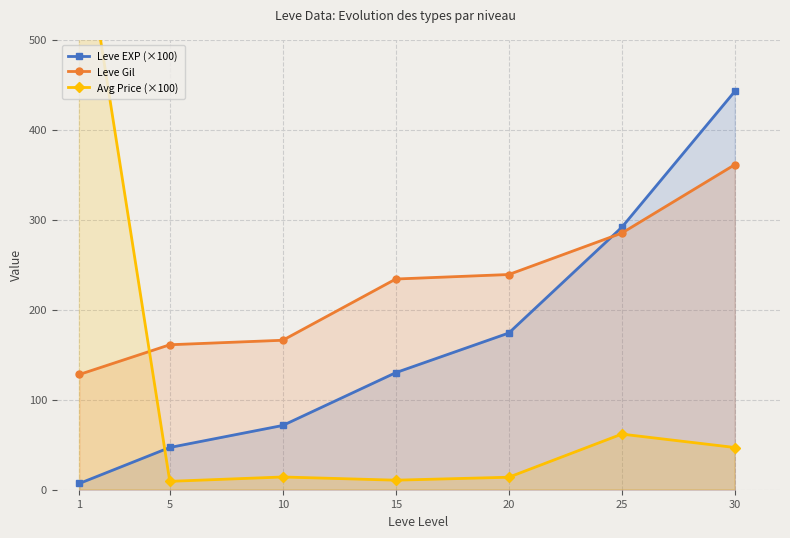

Is it true that Avg Price (×100) equals 10.6 at 15?

True